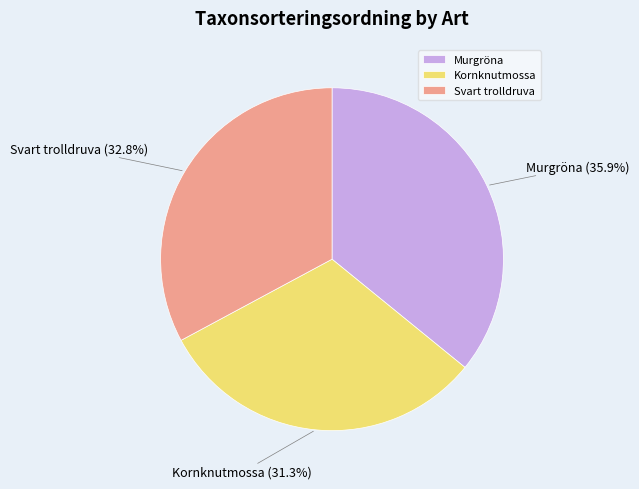

What is the smallest slice in the pie chart?

Kornknutmossa